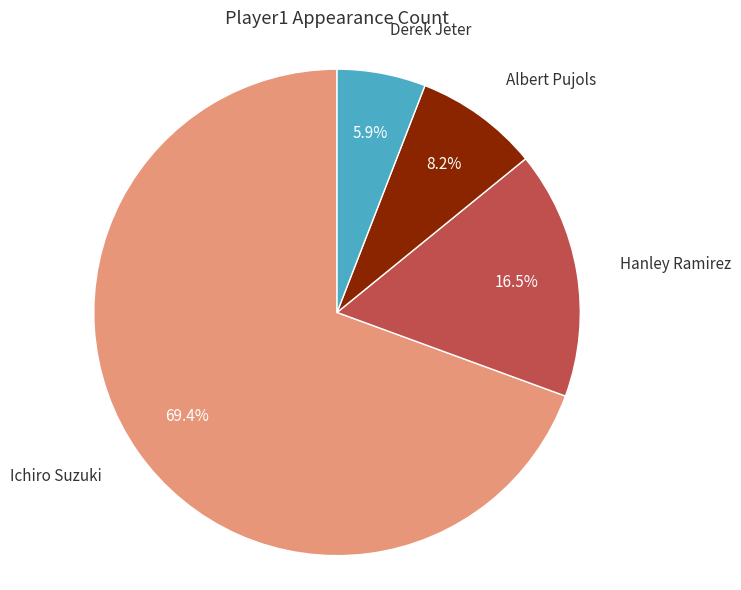

To the nearest percent, what is the difference between the largest and smallest slice percentages?

64%